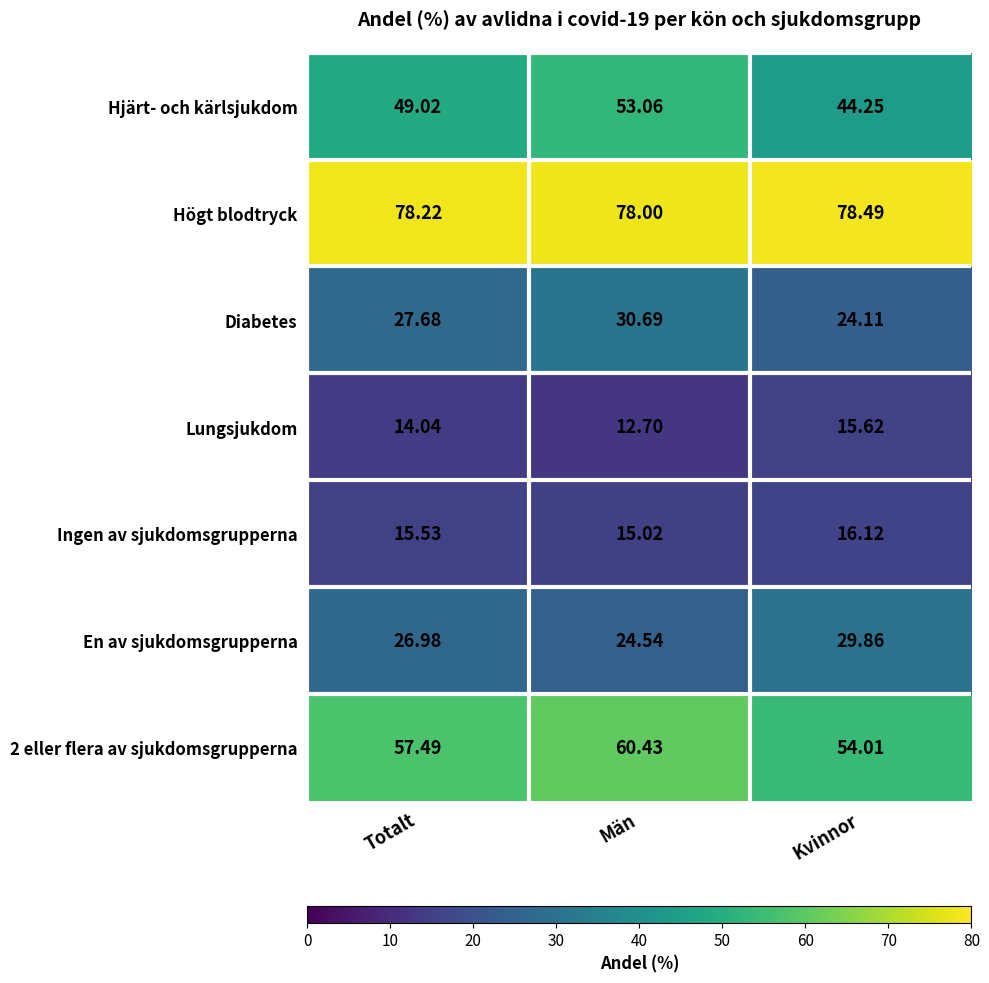

Count the number of categories in the chart.

3